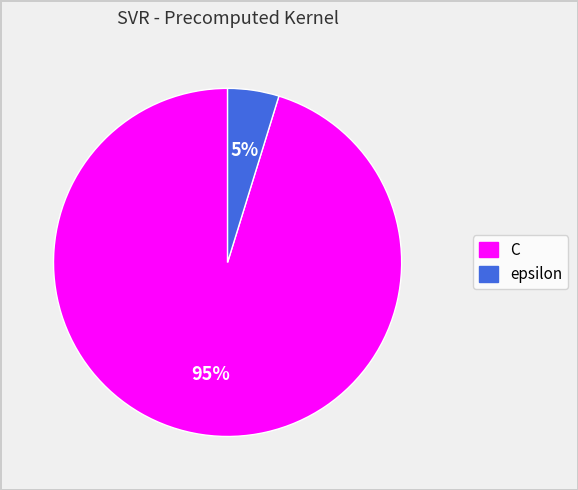

Is it true that C is 95% of the pie?

True